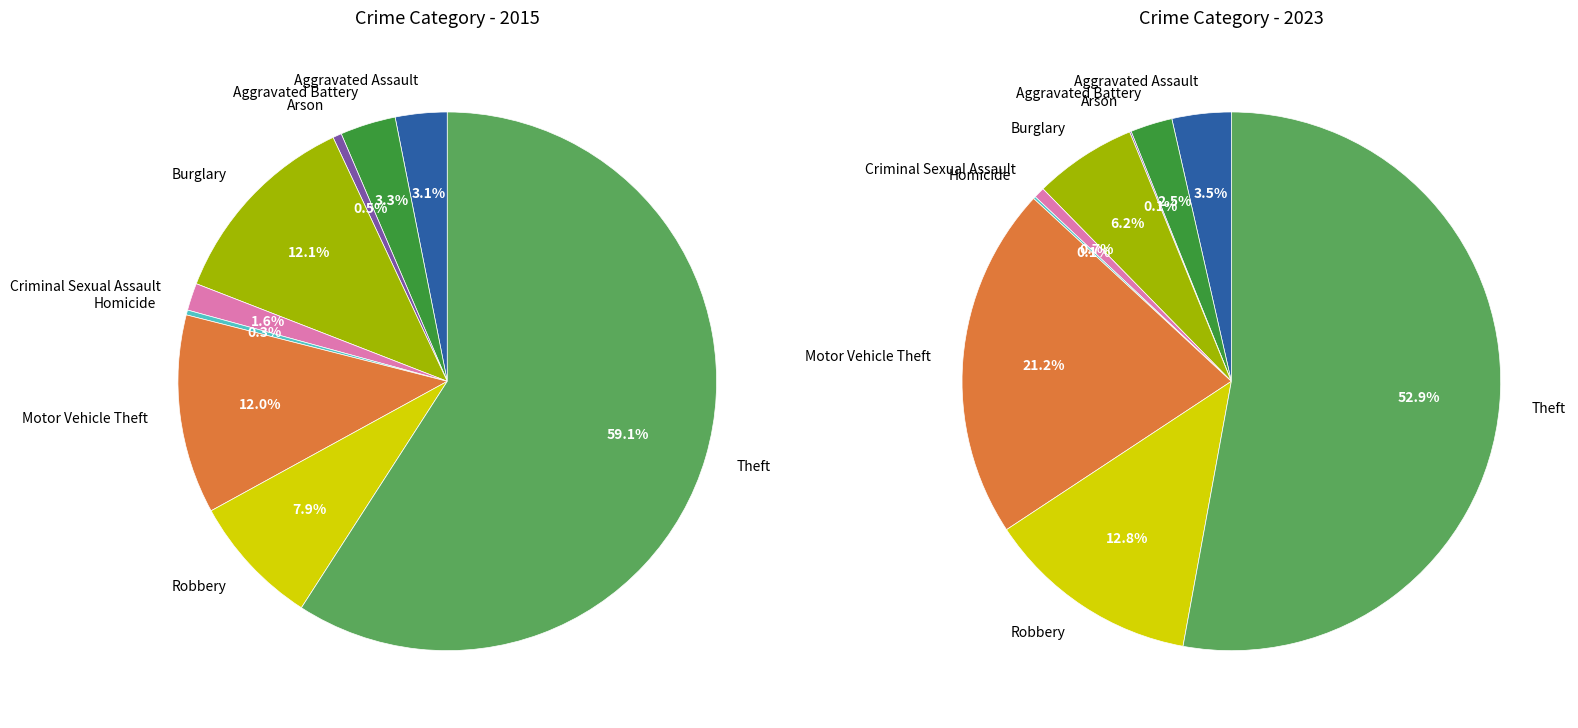

What percentage is the Criminal Sexual Assault slice, to the nearest percent?

1%